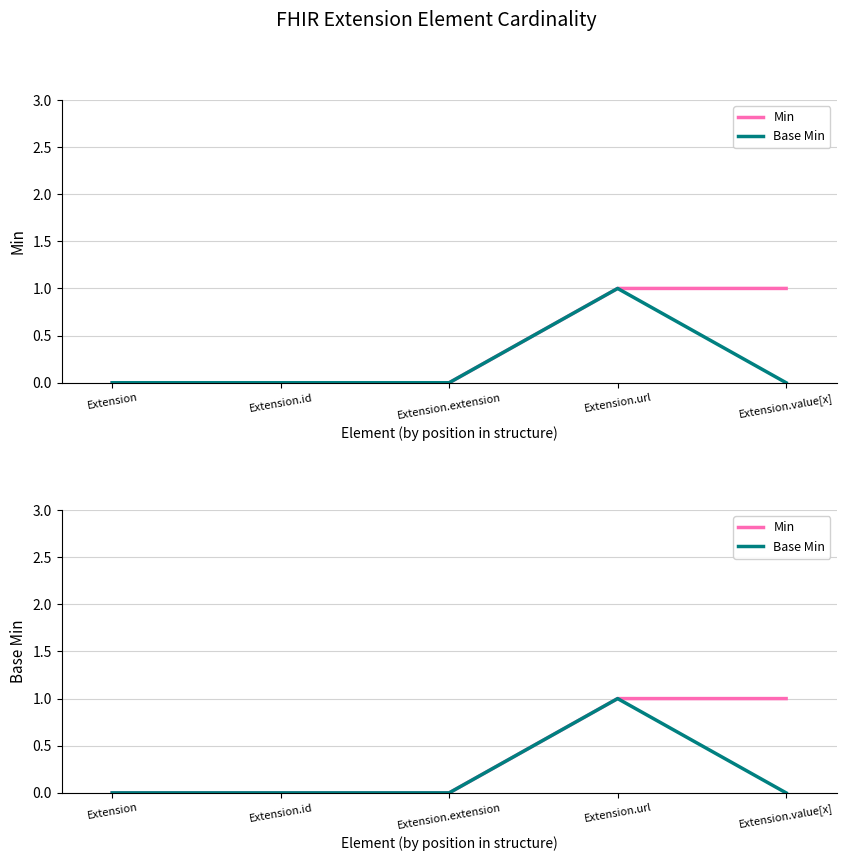

Count the number of data series in this chart.

2